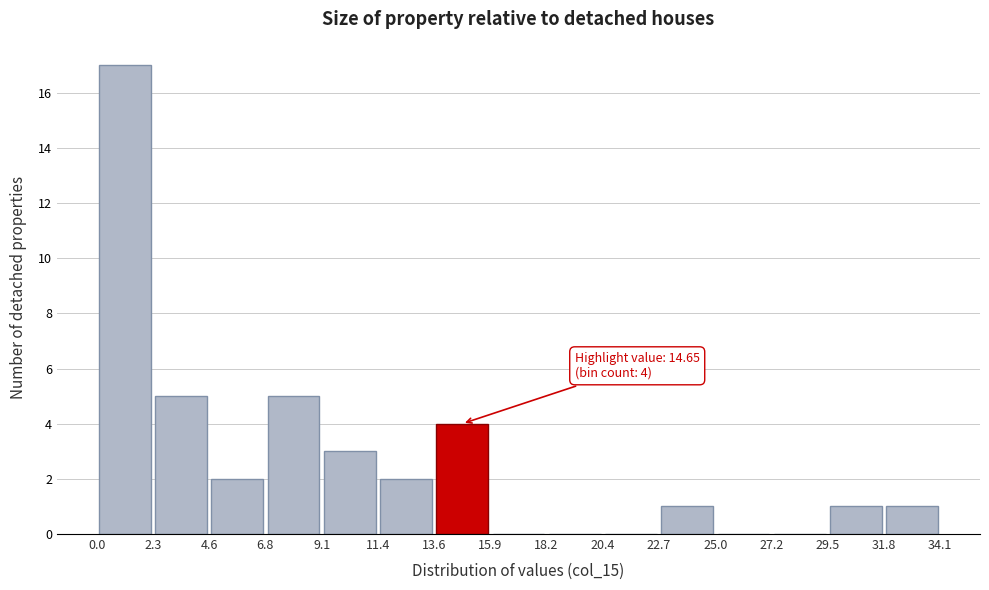

Over which range of the x-axis is the bar tallest?

0.0 to 2.3